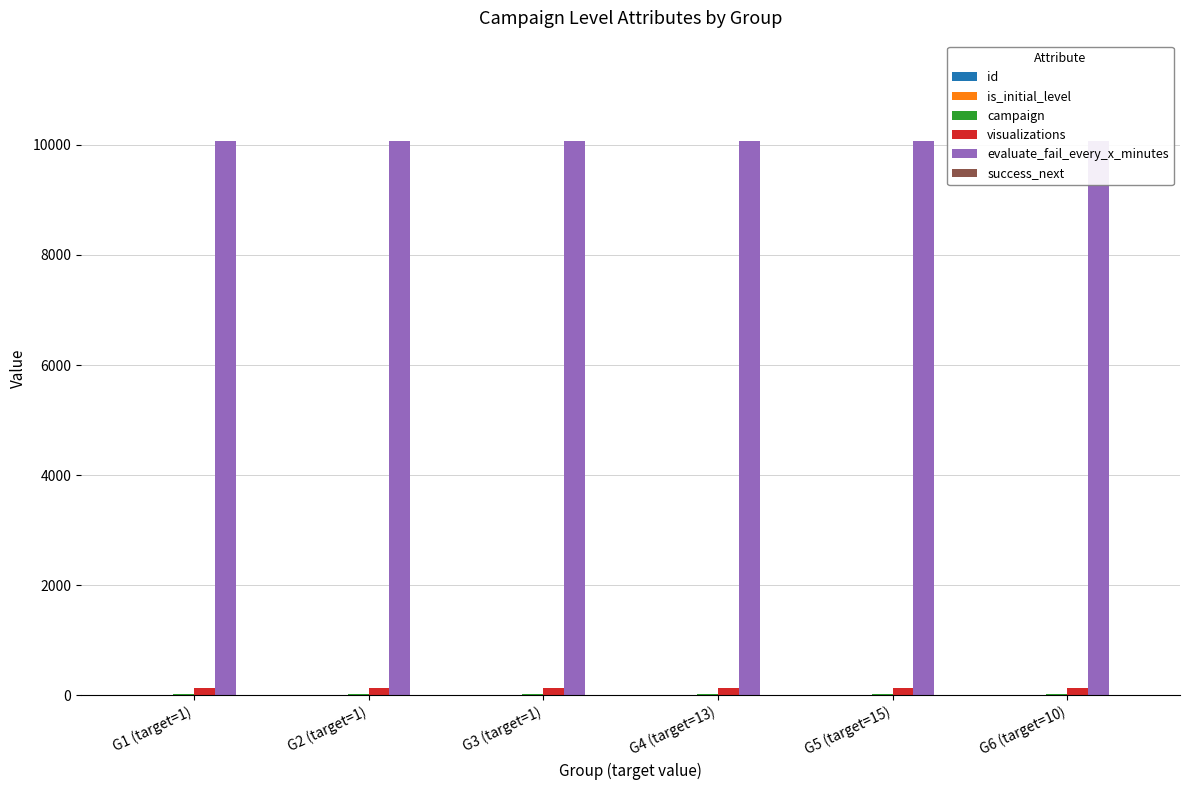

List the labels in order of evaluate_fail_every_x_minutes value, largest first.

G1 (target=1), G2 (target=1), G3 (target=1), G4 (target=13), G5 (target=15), G6 (target=10)